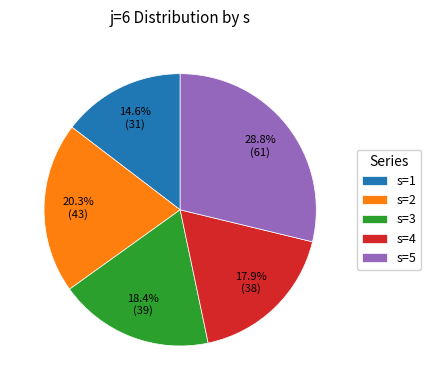

Which slice is the largest?

s=5